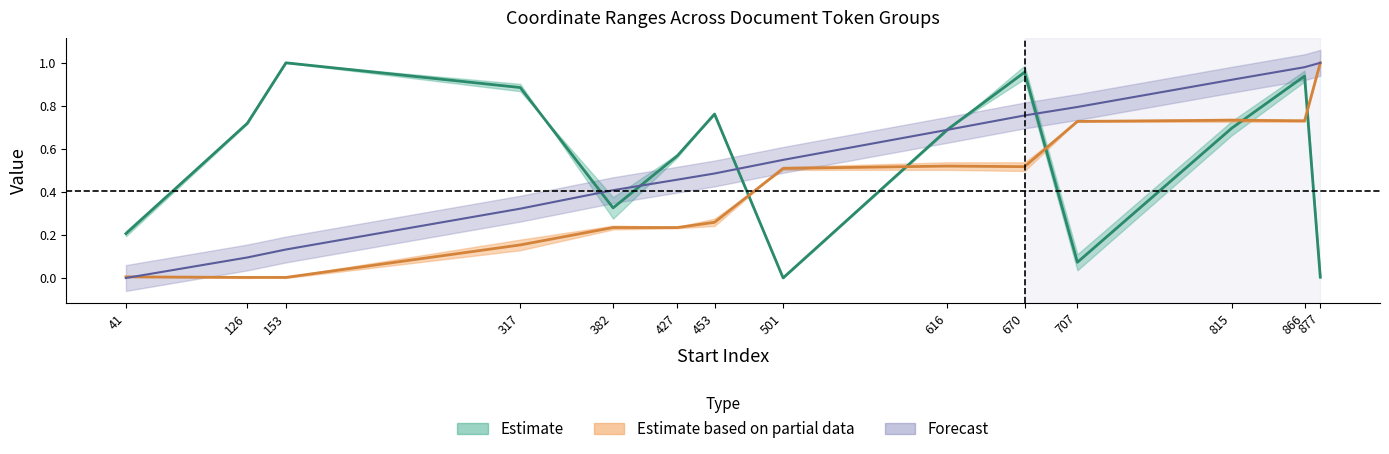

How many series are shown in this chart?

3